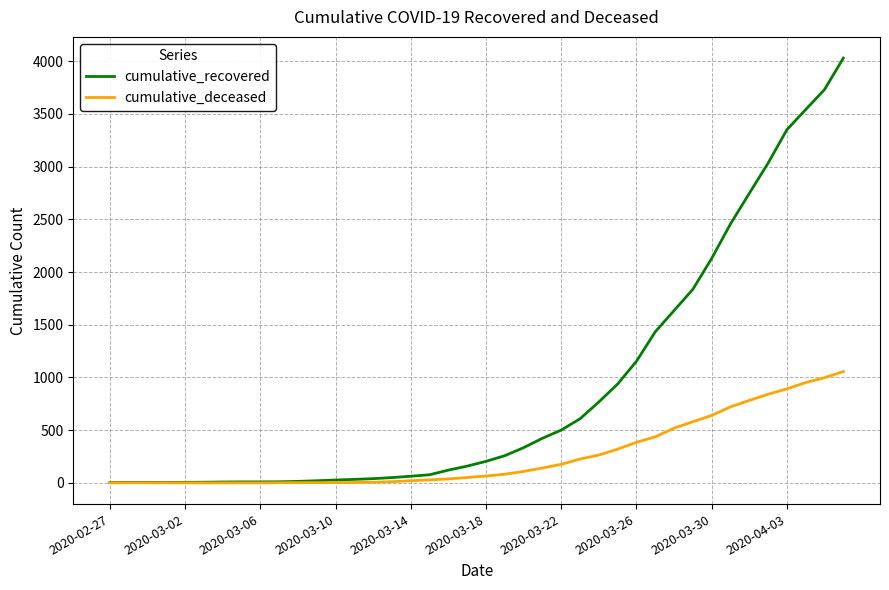

Which series has the largest range (max minus min)?

cumulative_recovered